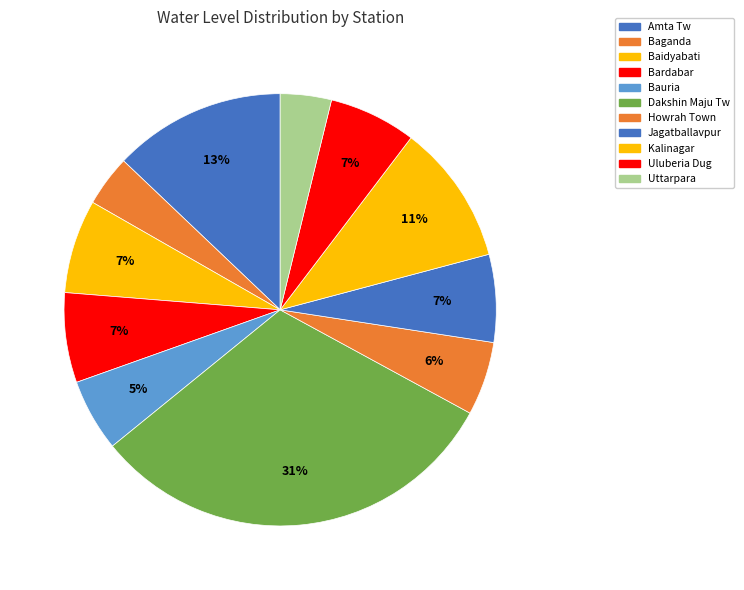

How many slices are in this pie chart?

11